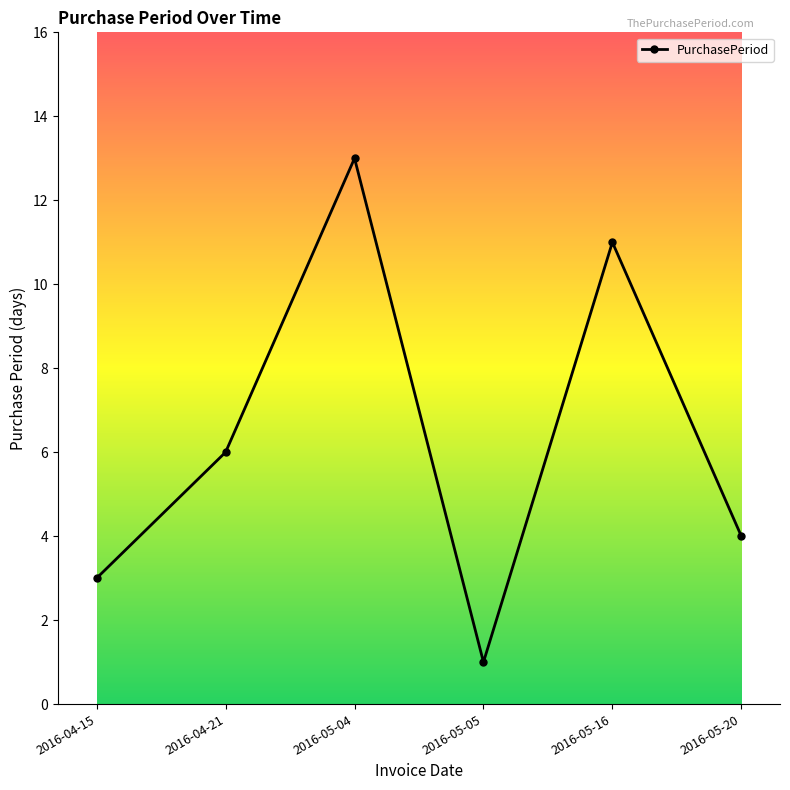

How many categories are shown in the chart?

6